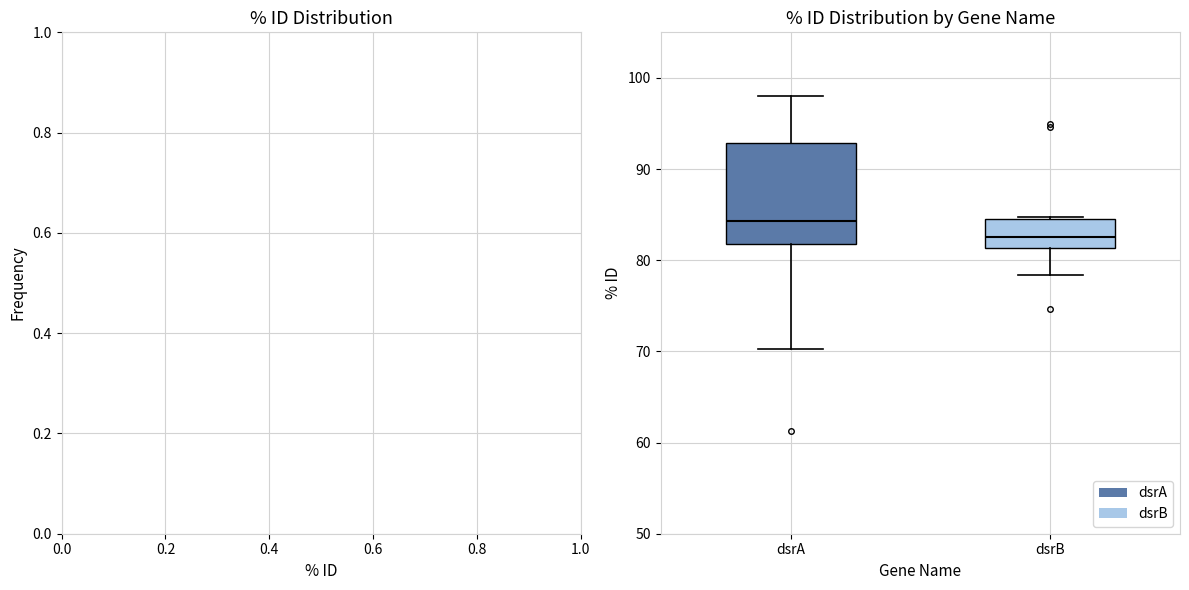

Reading left to right, read every box against the y-axis: the position of its median line, the range the box covers, and the ends of its whiskers. The values are not printed on the chart, so give them approximately, as read against the axis.

dsrA: median 84, box 82 to 93, whiskers 70 to 98
dsrB: median 83, box 81 to 84, whiskers 78 to 85